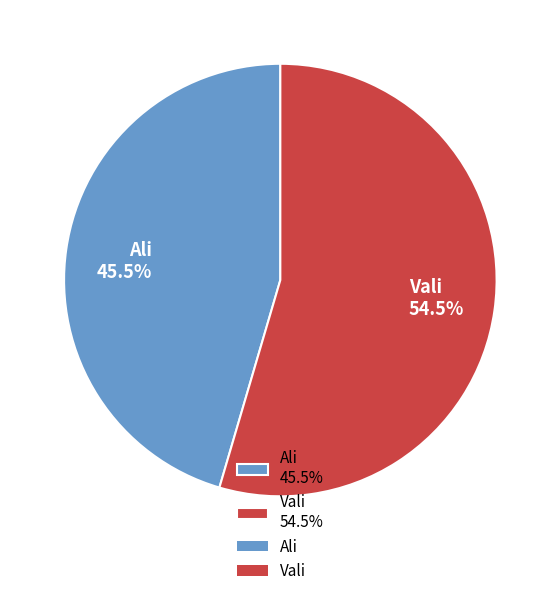

Is there a majority slice in this chart?

Yes